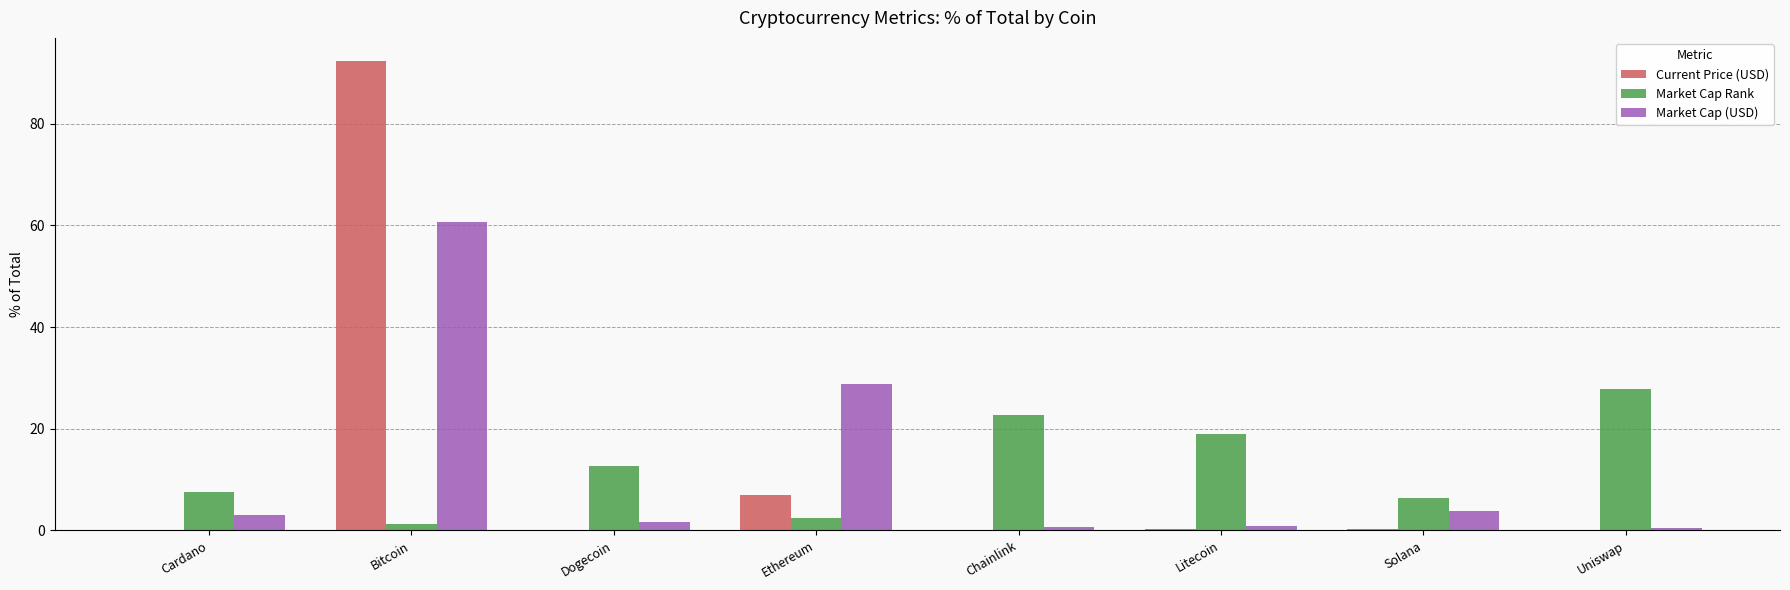

Is the value of Market Cap (USD) at Dogecoin greater than the value of Market Cap Rank at Chainlink?

No